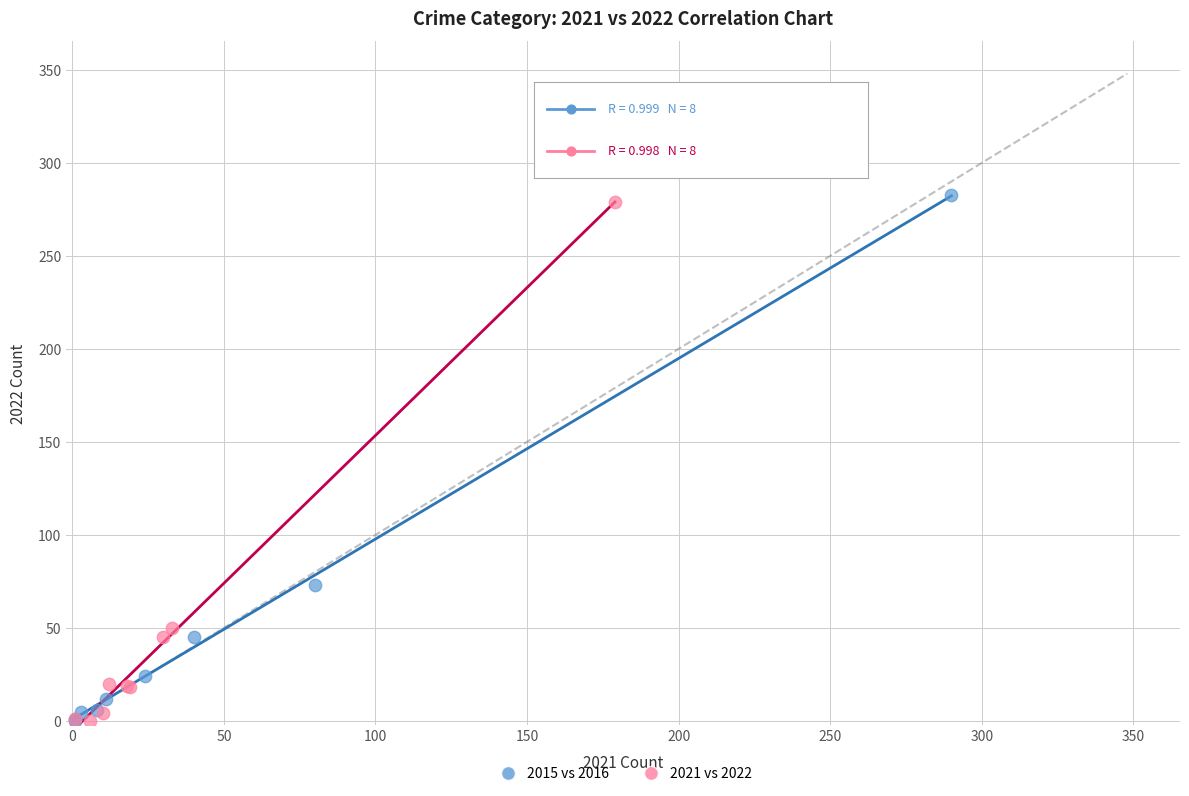

Which series has the widest spread of Y values?

2015 vs 2016